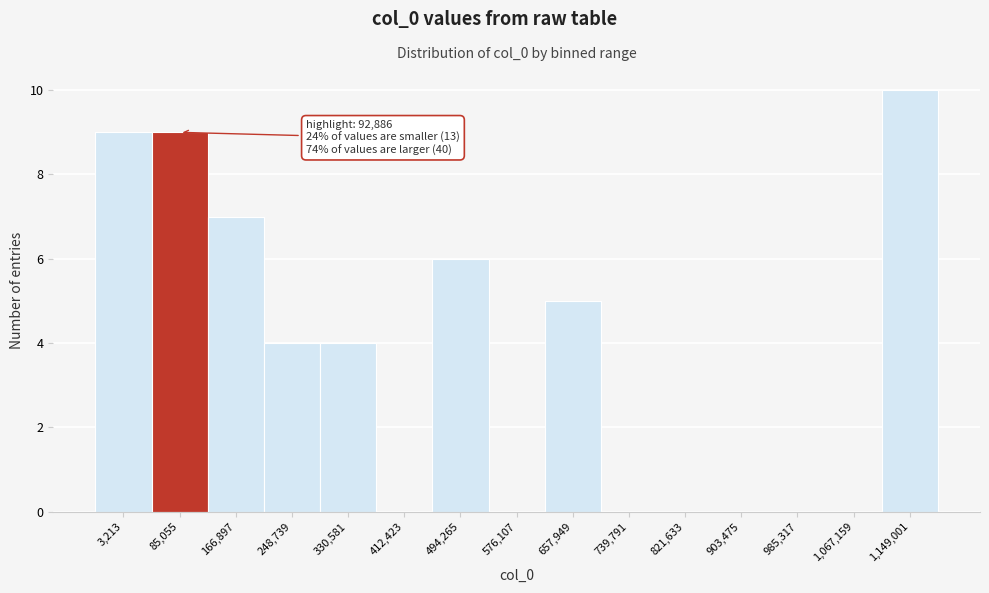

Reading left to right, transcribe all the data shown in this chart.

3,213=9	85,055=9	166,897=7	248,739=4	330,581=4	412,423=0	494,265=6	576,107=0	657,949=5	739,791=0	821,633=0	903,475=0	985,317=0	1,067,159=0	1,149,001=10